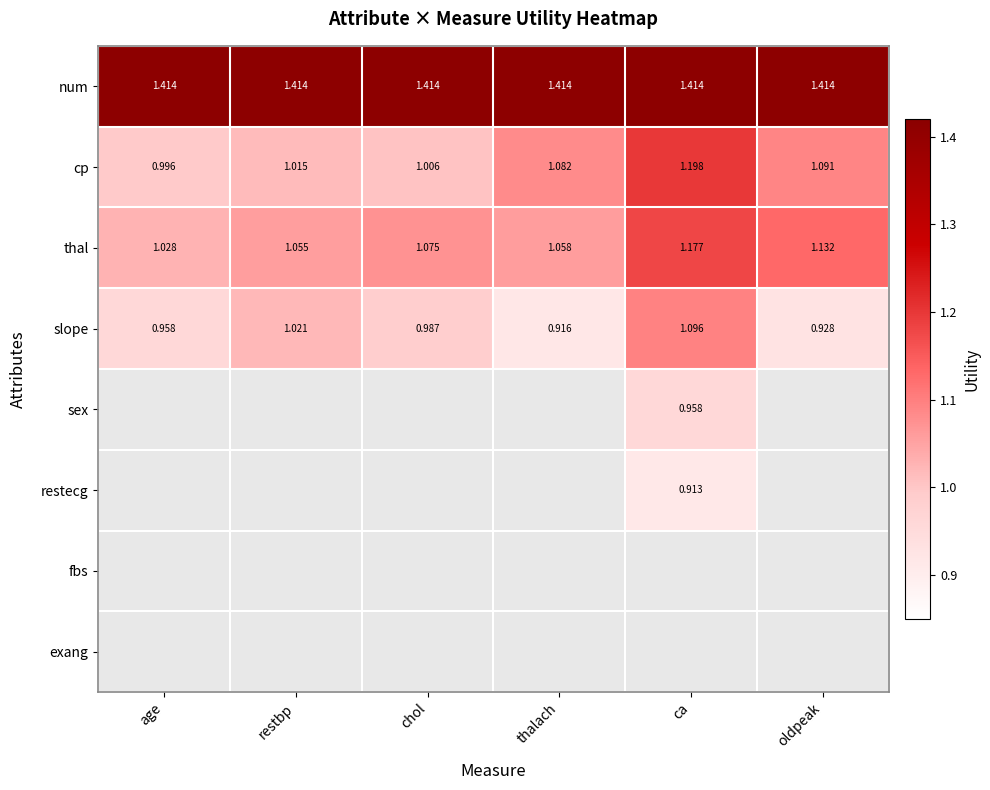

Rank the categories by cp value from lowest to highest.

age, chol, restbp, thalach, oldpeak, ca